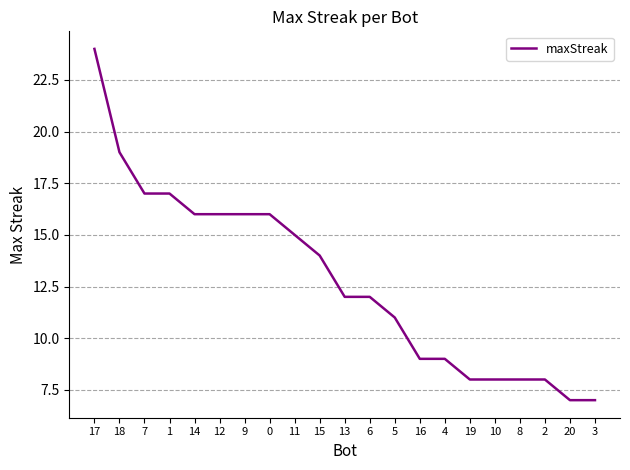

Reading right to left, transcribe all the data shown in this chart.

7	7	8	8	8	8	9	9	11	12	12	14	15	16	16	16	16	17	17	19	24